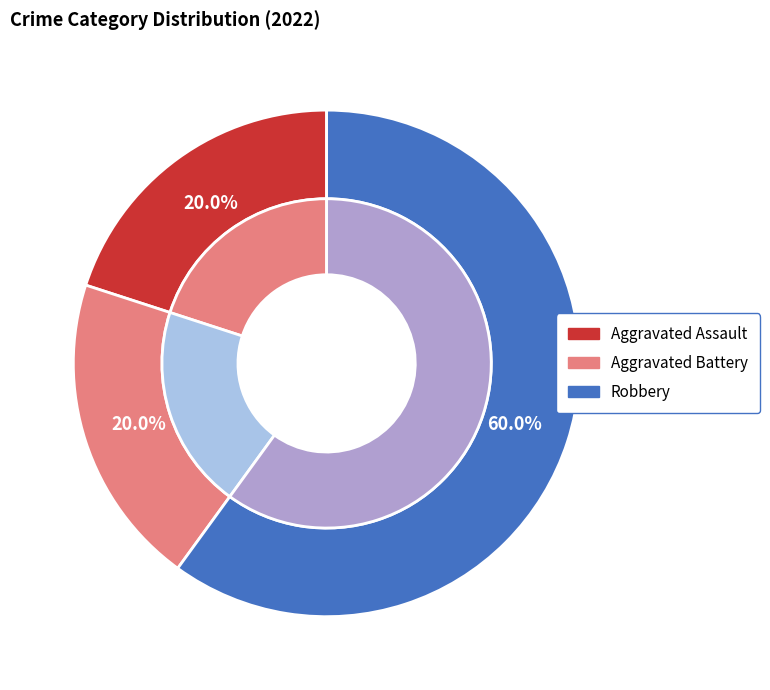

How many segments does this pie chart have?

3